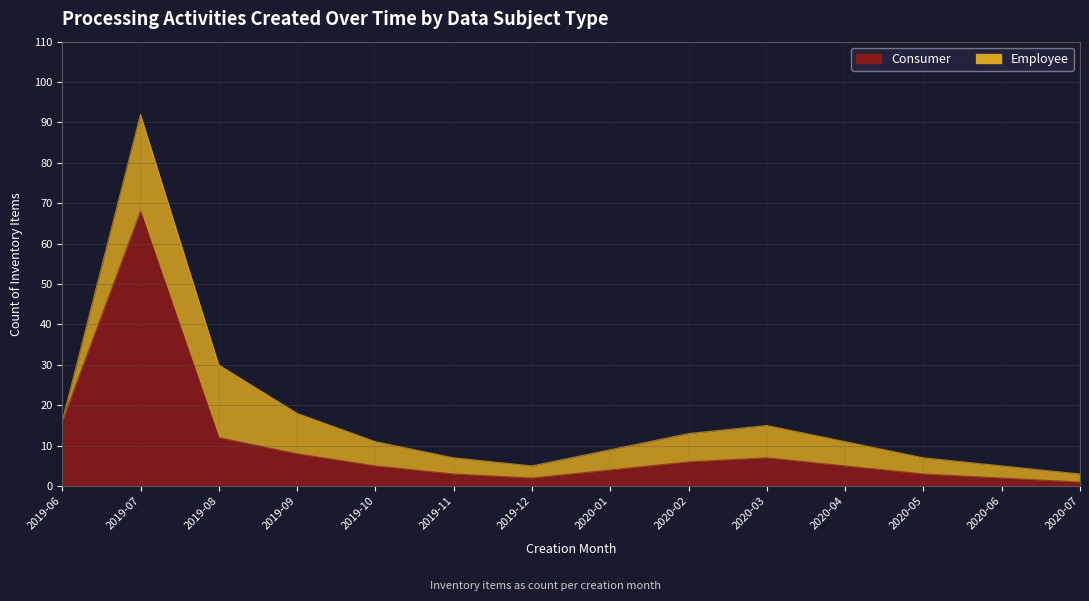

True or false: the data shows 1 at 2020-06.

False